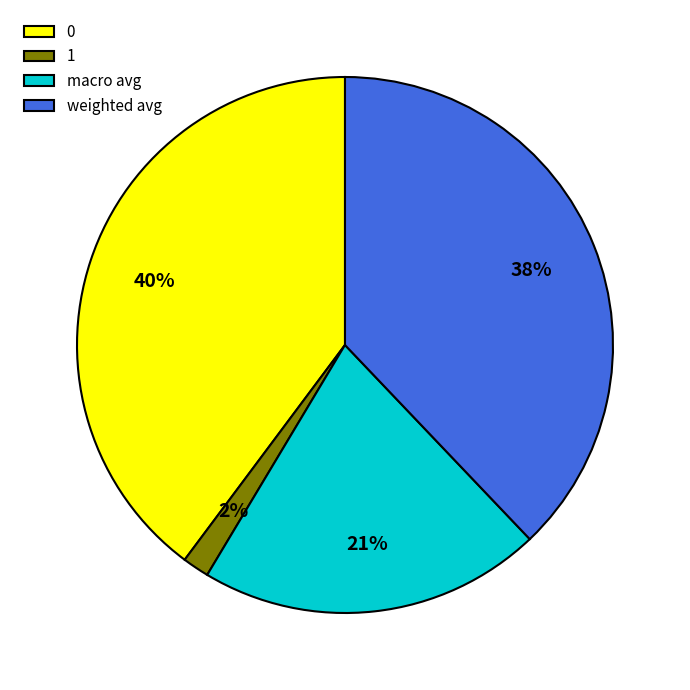

To the nearest percent, what portion does 1 represent?

2%